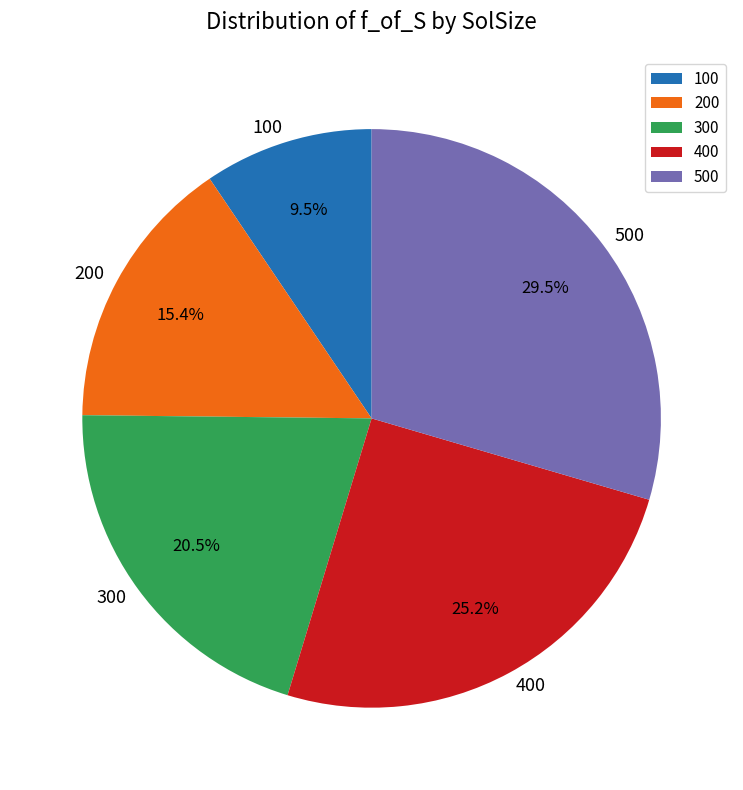

Is there a majority slice in this chart?

No